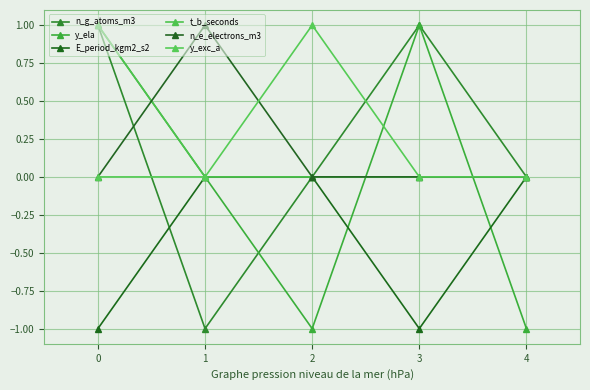

Which has a higher value, 4 or 3?

3